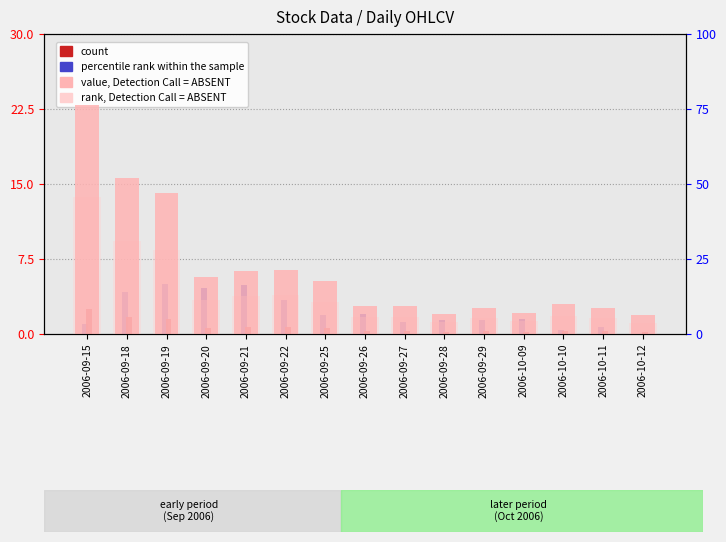

Count the number of data series in this chart.

4